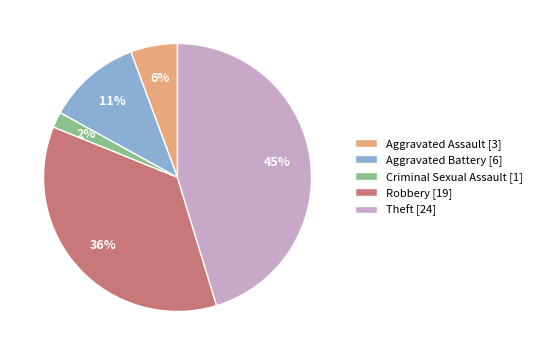

True or false: Aggravated Assault accounts for 19% of the total.

False